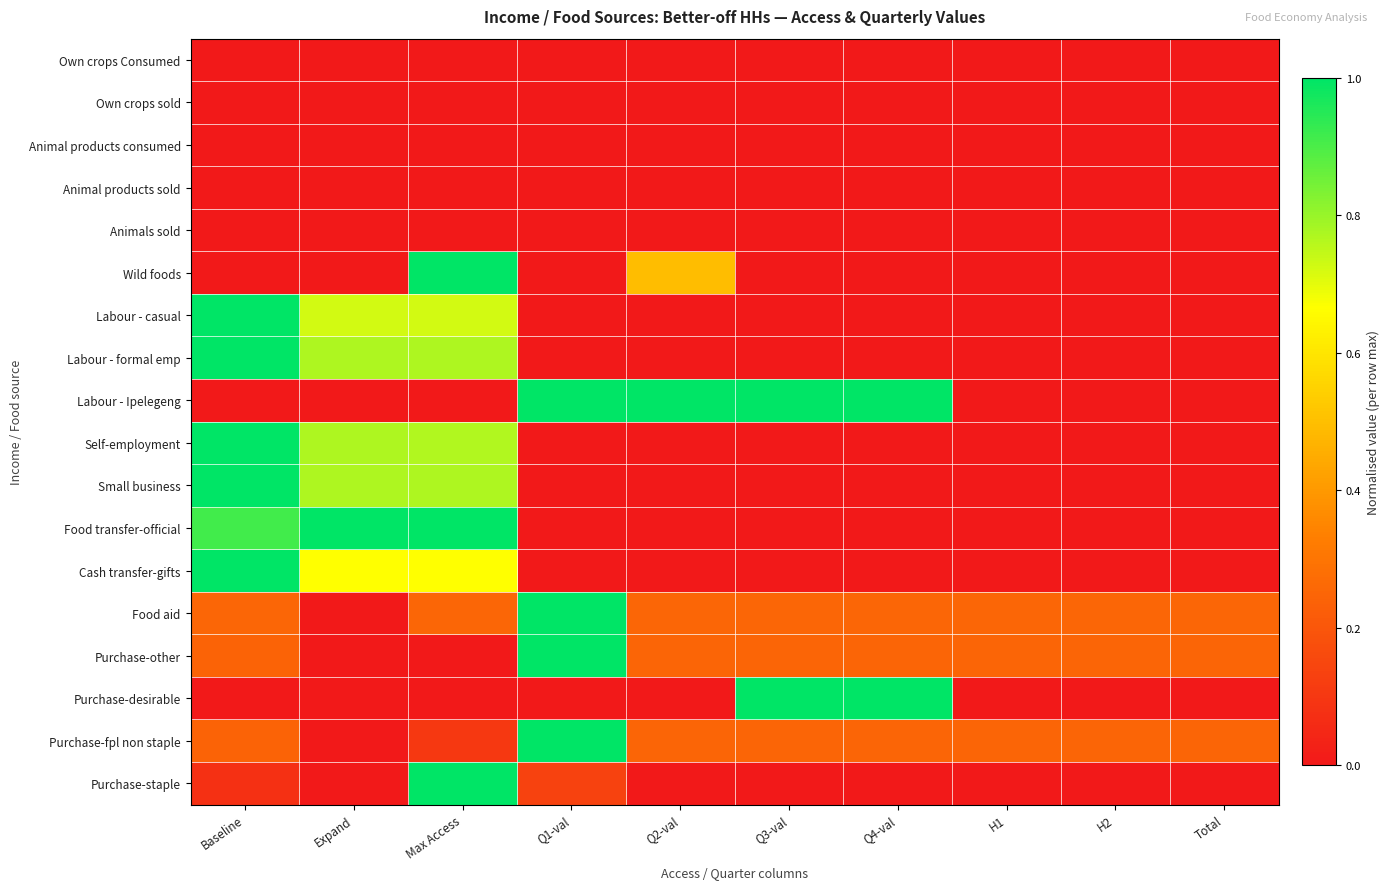

Which series has the largest total across all categories?

Labour - Ipelegeng